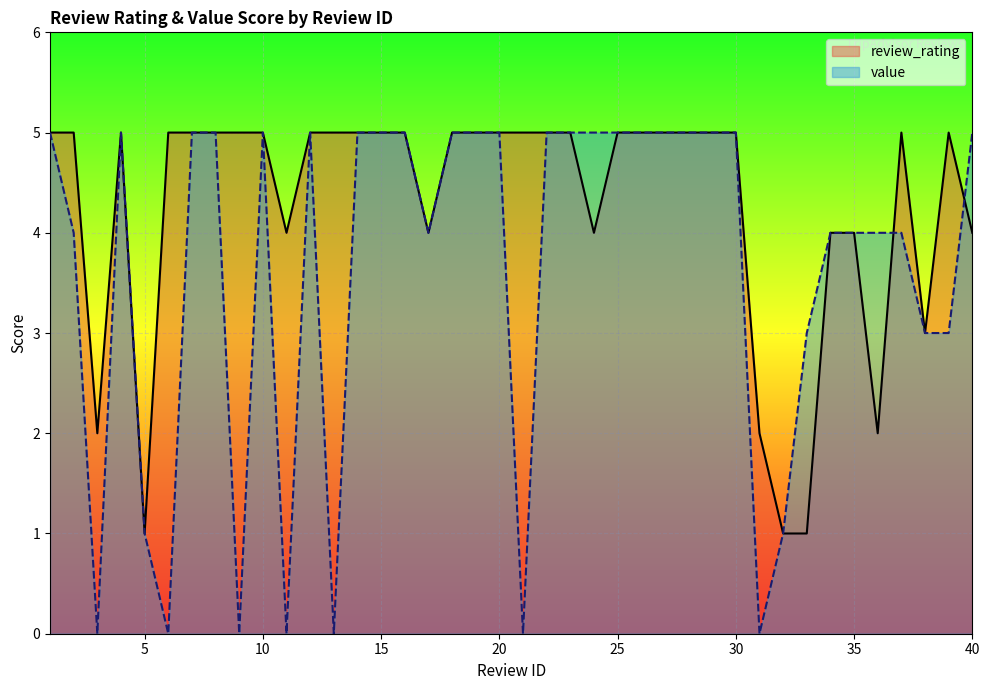

What are all the series names shown in the legend?

review_rating, value